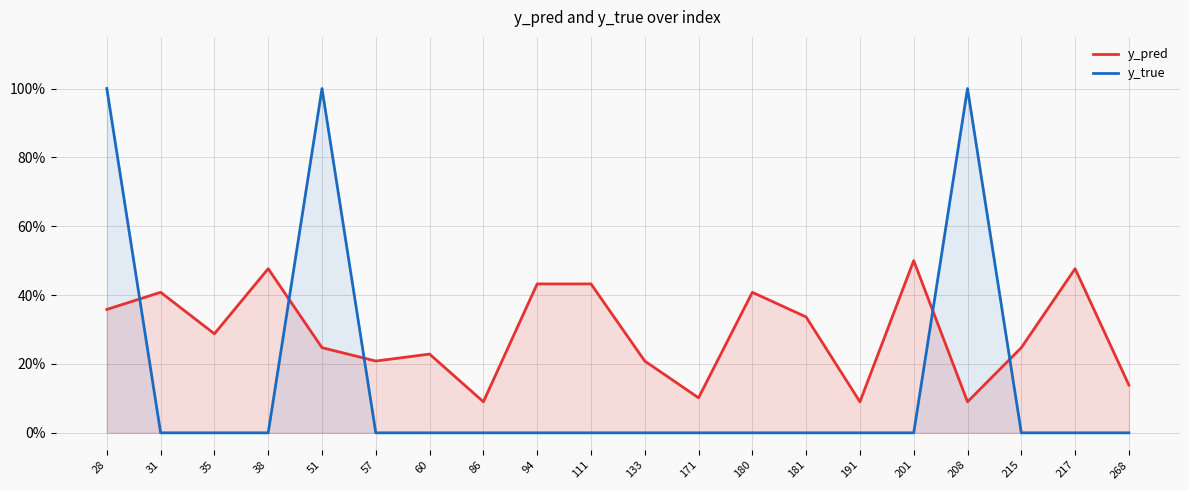

True or false: y_pred has a value of 0.1 at 171.

True